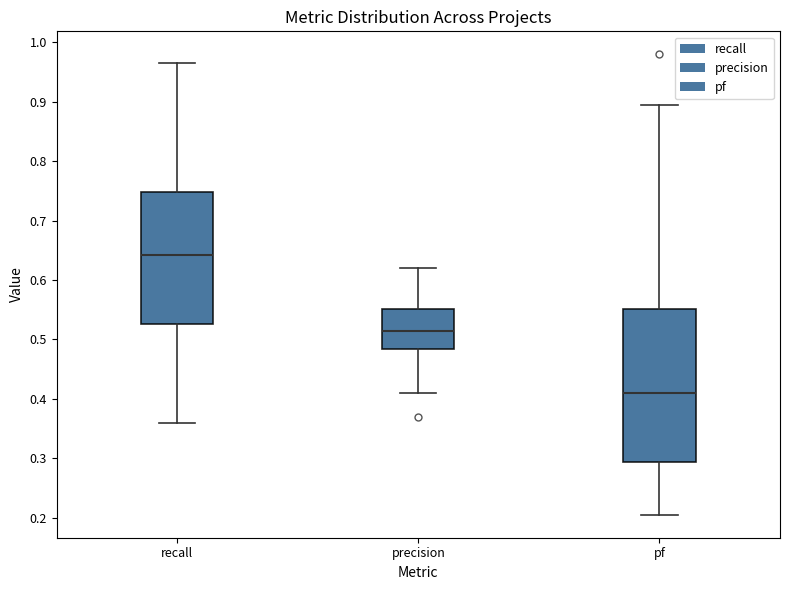

Reading left to right, transcribe this box plot: for each box, give where its median line is, the range the box spans, and where its two whiskers end, as read against the y-axis. The values are not printed on the chart, so give them approximately, as read against the axis.

recall: median 0.64, box 0.53 to 0.75, whiskers 0.36 to 0.97
precision: median 0.52, box 0.48 to 0.55, whiskers 0.41 to 0.62
pf: median 0.41, box 0.29 to 0.55, whiskers 0.21 to 0.90